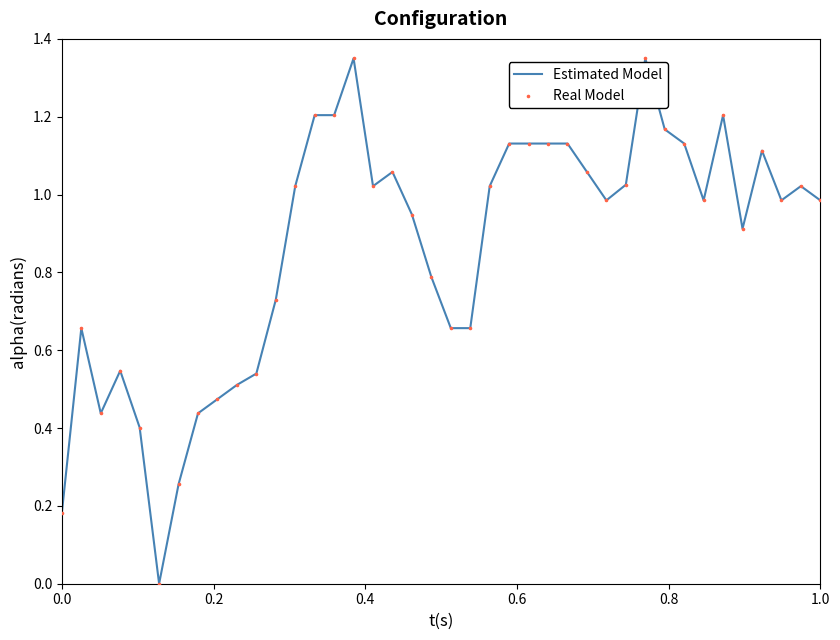

Which series reaches the minimum Y coordinate?

Estimated Model